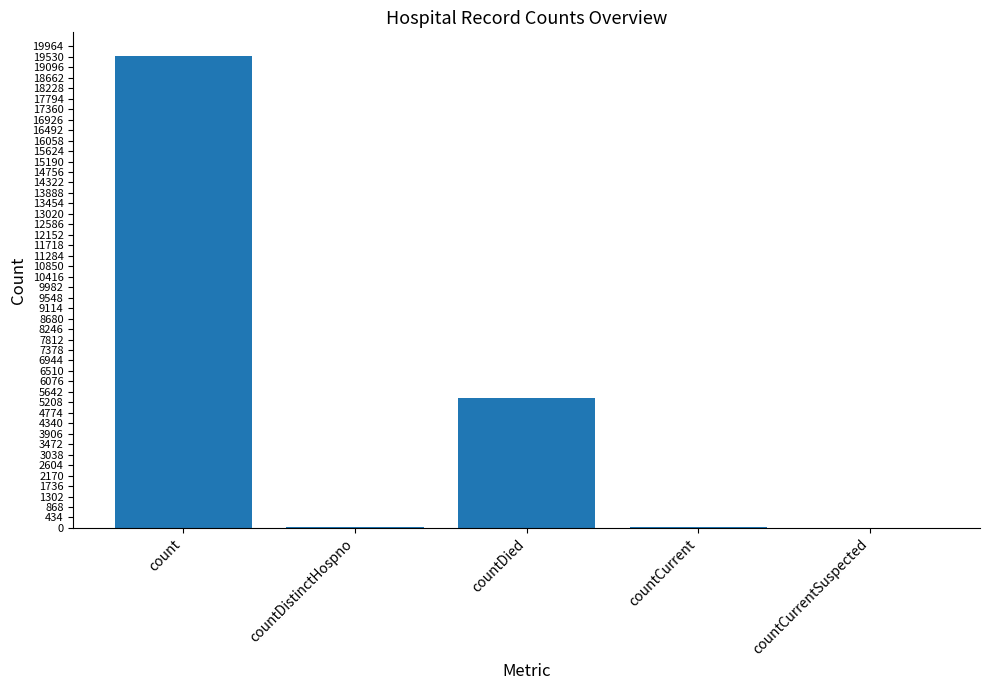

What is the approximate value at countDistinctHospno, to the nearest 10?

20